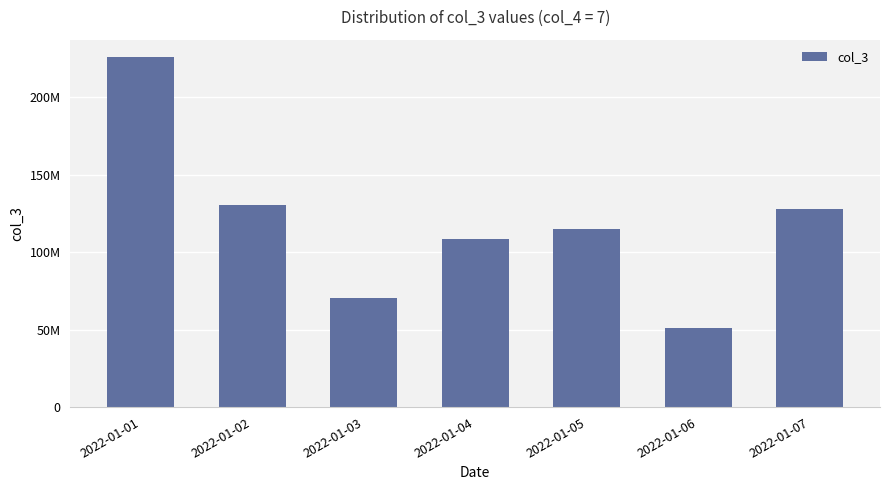

Where is the data nearest to the value 138282368?

2022-01-02